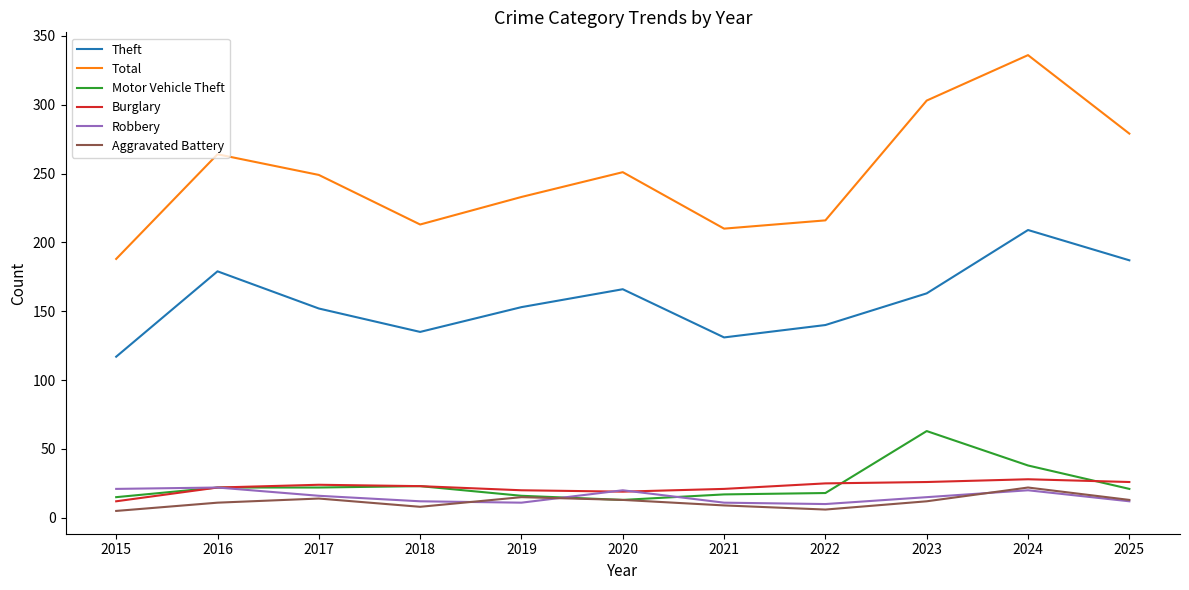

True or false: Motor Vehicle Theft has a value of 23 at 2018.

True